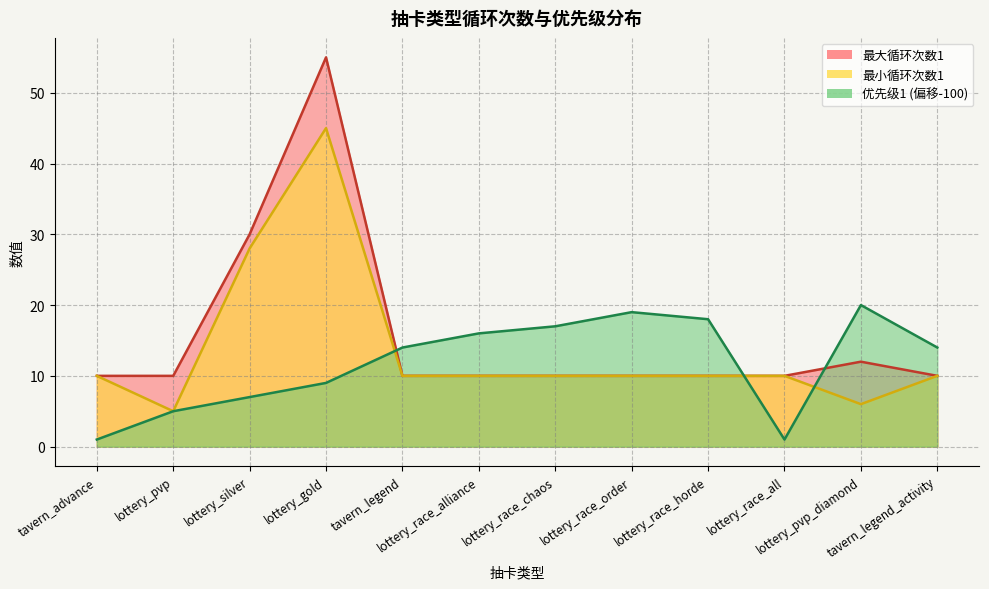

True or false: 最大循环次数1 and 优先级1 intersect in this chart.

True